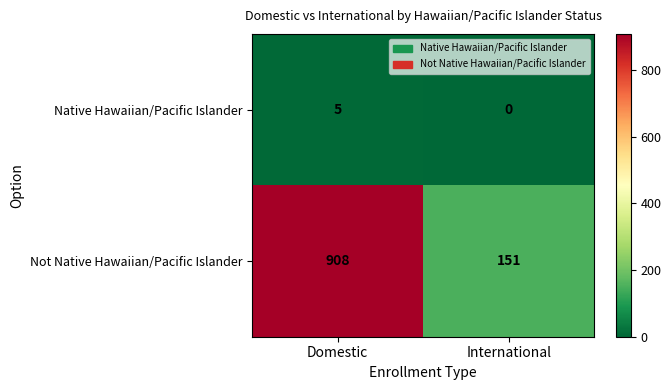

Reading right to left, transcribe all the data shown in this chart.

Native Hawaiian/Pacific Islander: 0	5
Not Native Hawaiian/Pacific Islander: 151	908